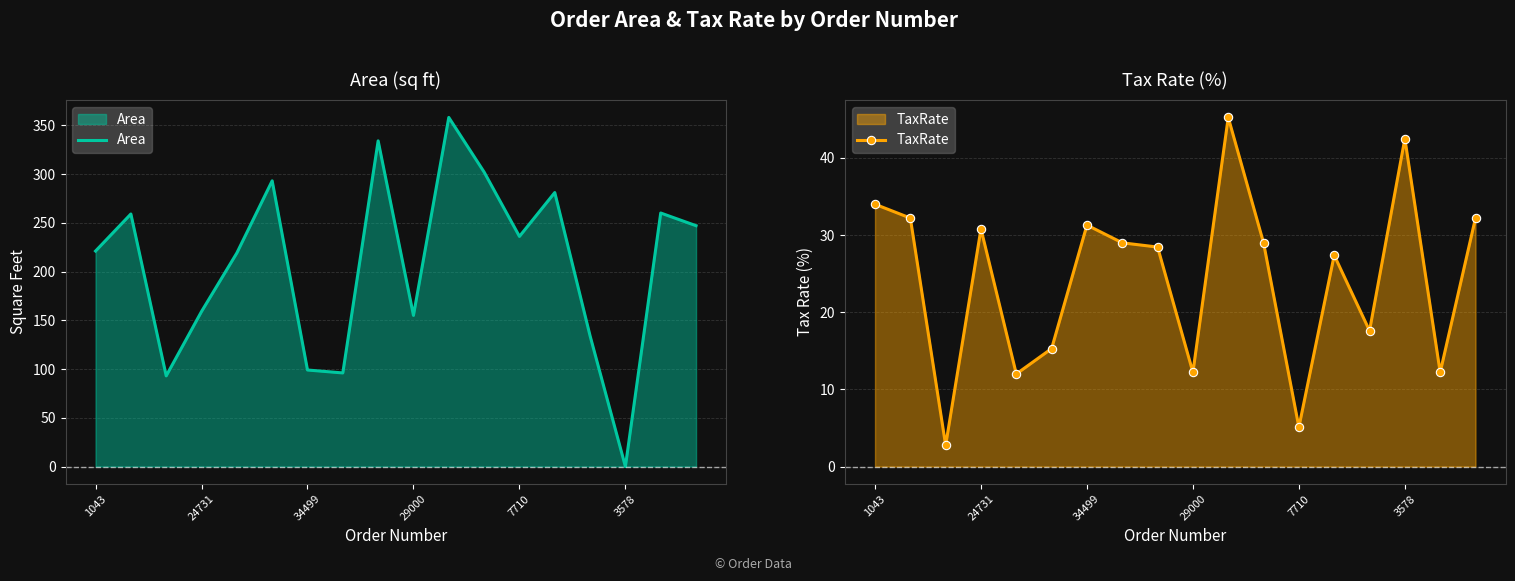

What is the total value across all series at 7?

125.0